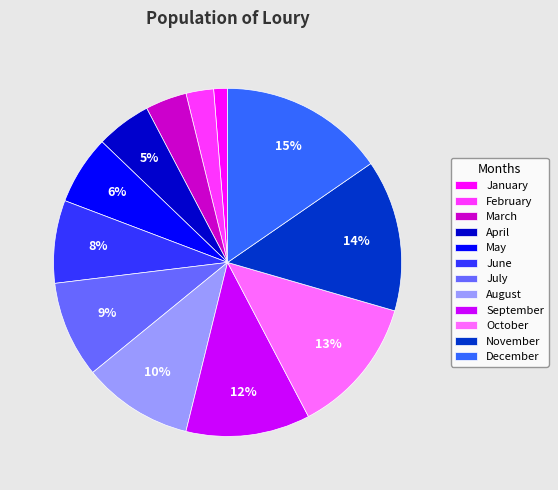

Between August and May, which is larger?

August